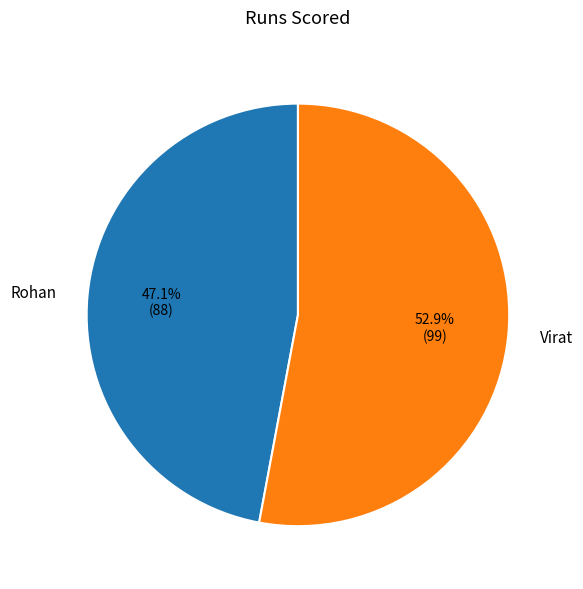

Is Virat the majority of the pie?

Yes